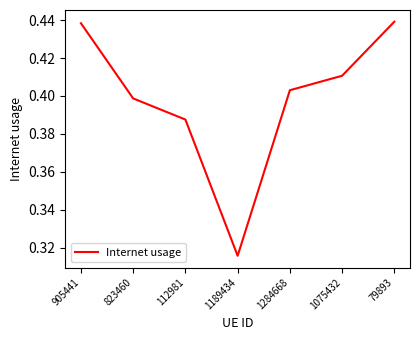

Between 1189434 and 823460, which is larger?

823460